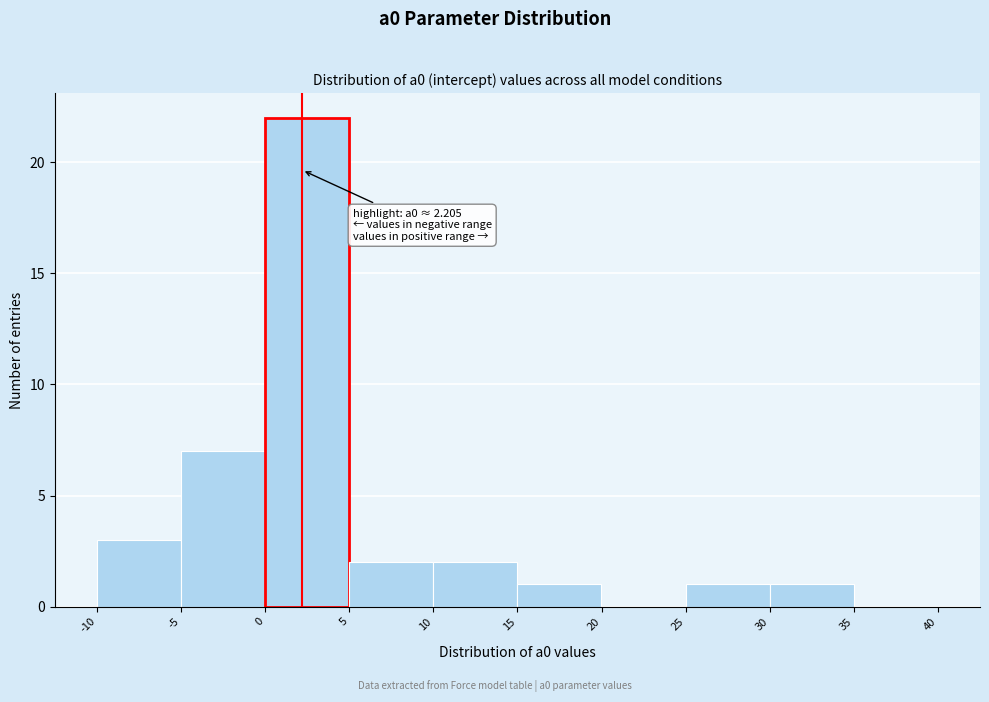

Which range on the x-axis has the tallest bar?

0 to 5